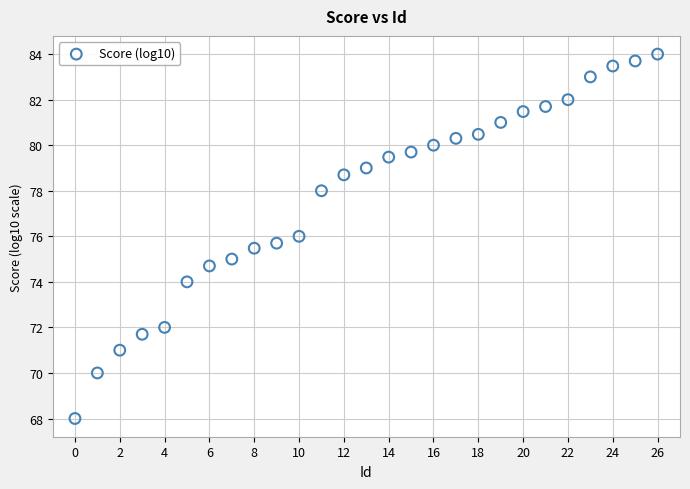

What is the range of Y values (max minus min)?

16.0